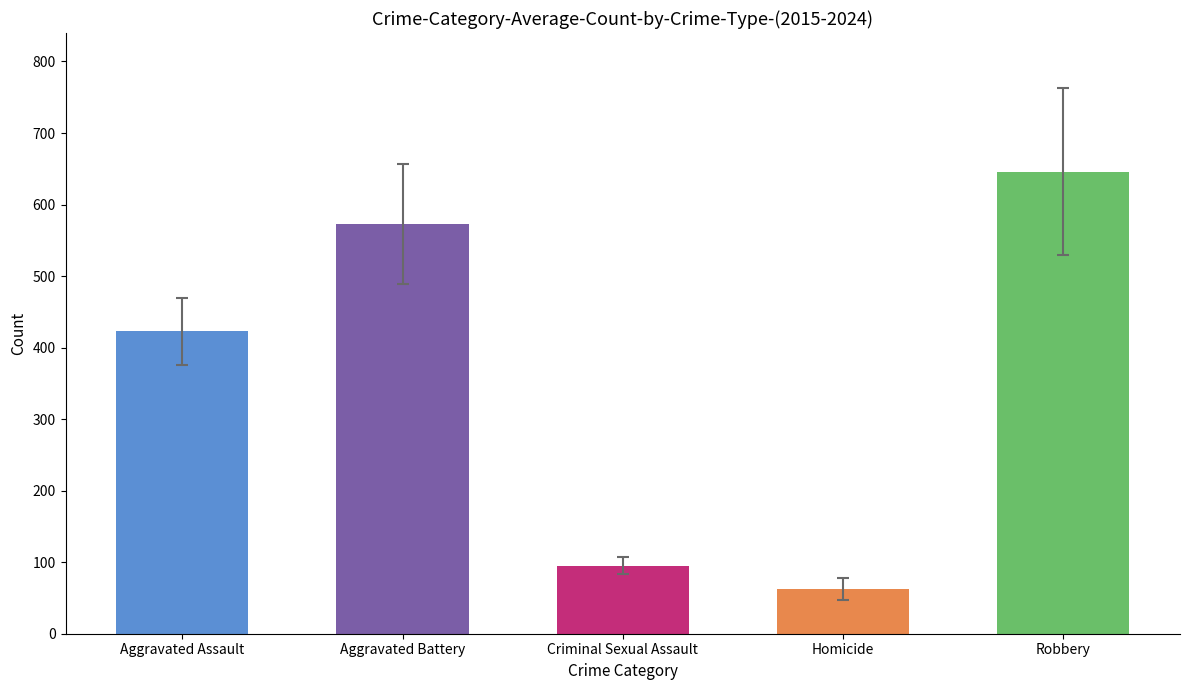

How many categories are shown in the chart?

5